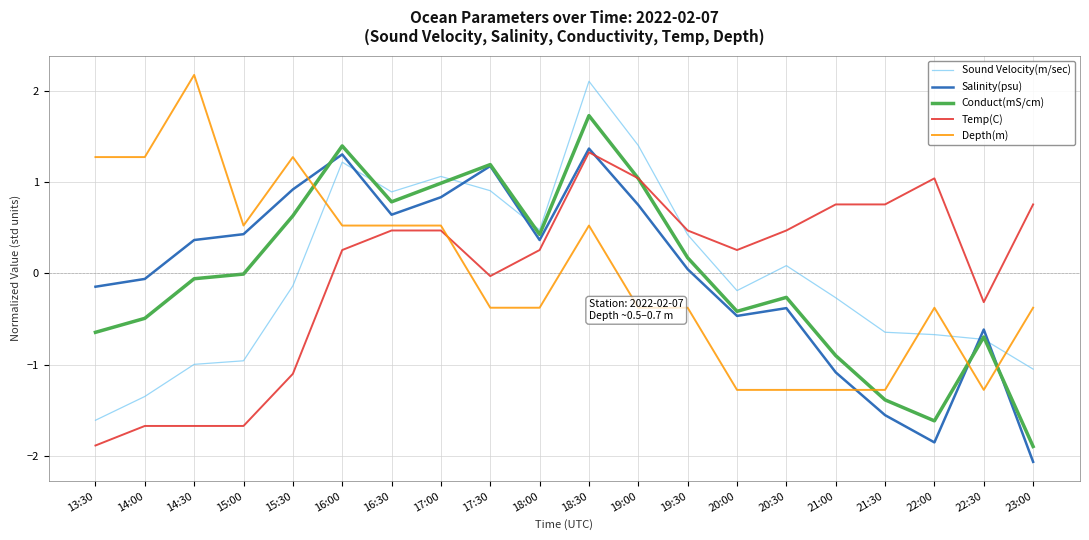

At 18:00, list the series in order from smallest to largest.

Depth(m), Temp(C), Salinity(psu), Conduct(mS/cm), Sound Velocity(m/sec)